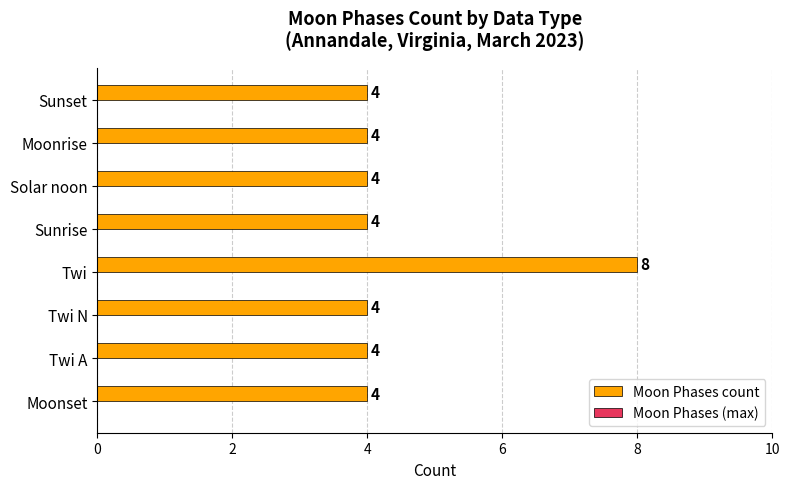

Read the value at Moonset.

4